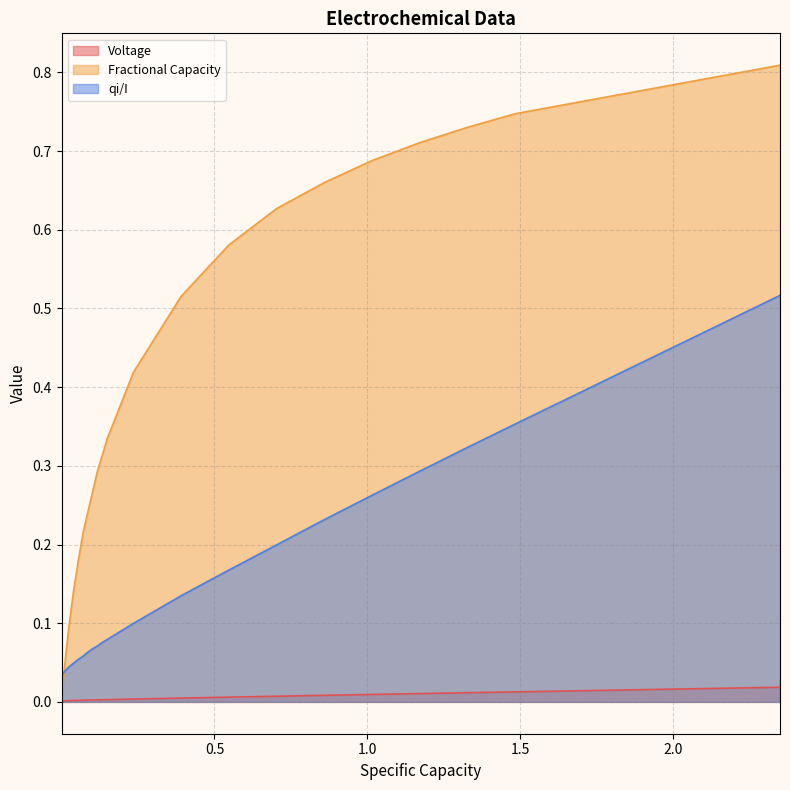

Rank the series by their average value, from lowest to highest.

Voltage, qi/I, Fractional Capacity